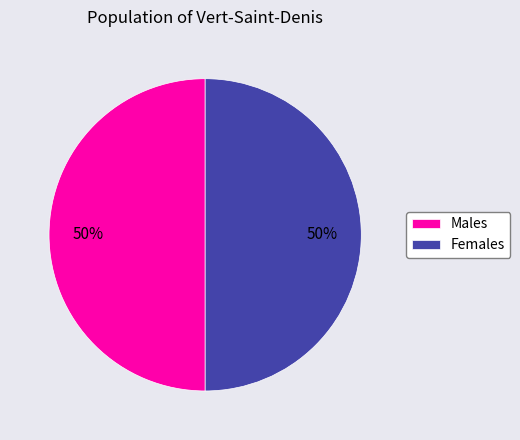

Is the sum of Males and Females greater than half?

Yes